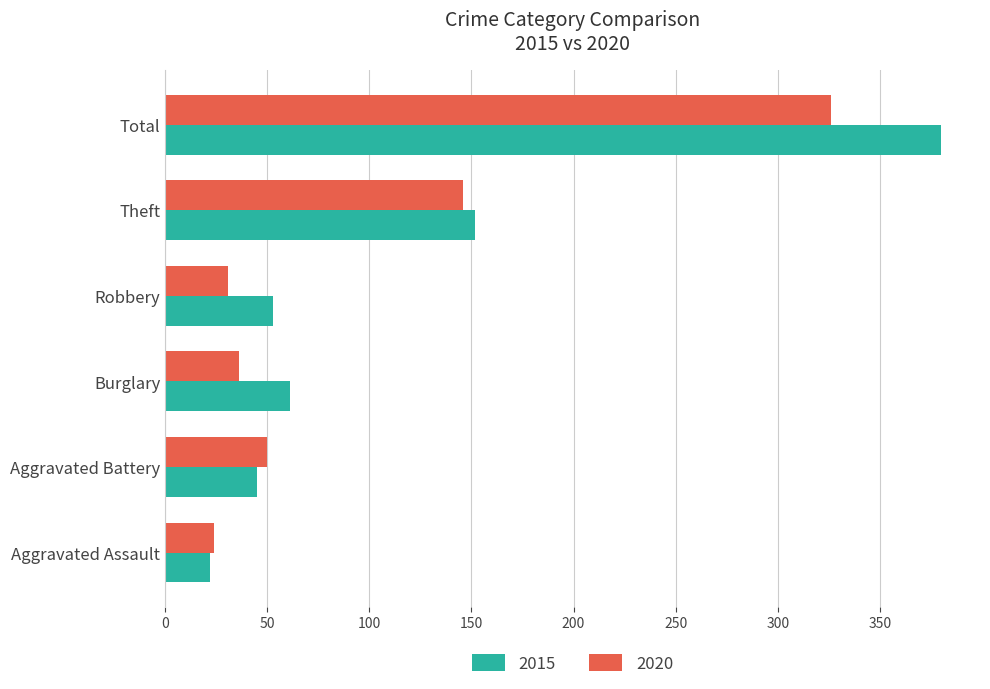

The 2015 series shows 199 at Theft. True or false?

False